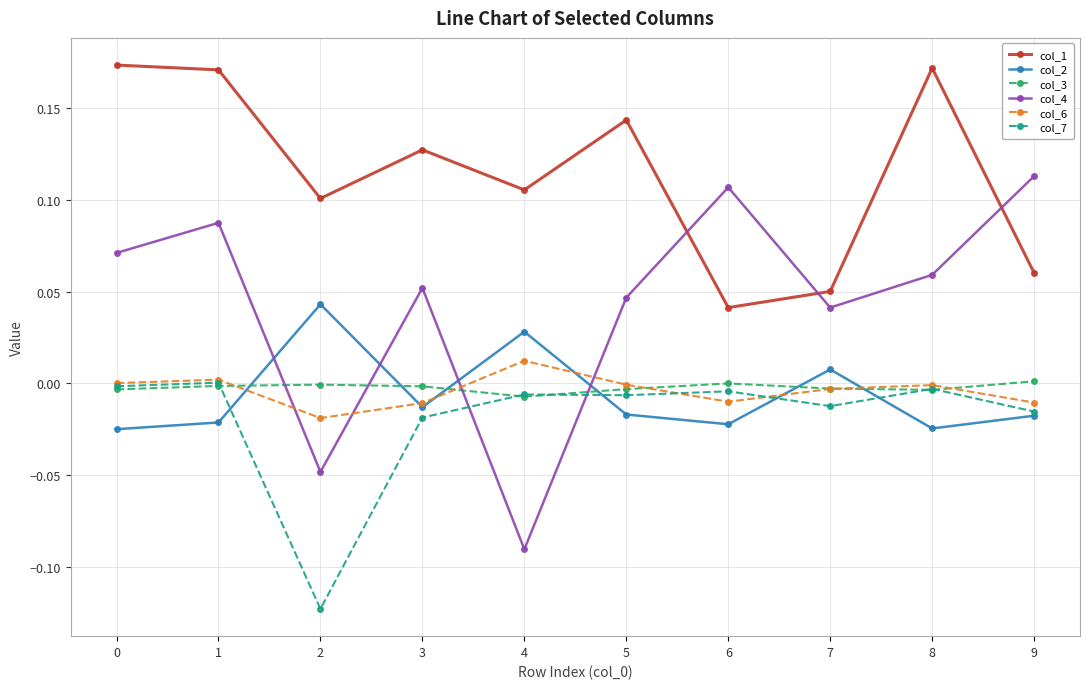

The col_6 series shows -0.0 at 9. True or false?

True